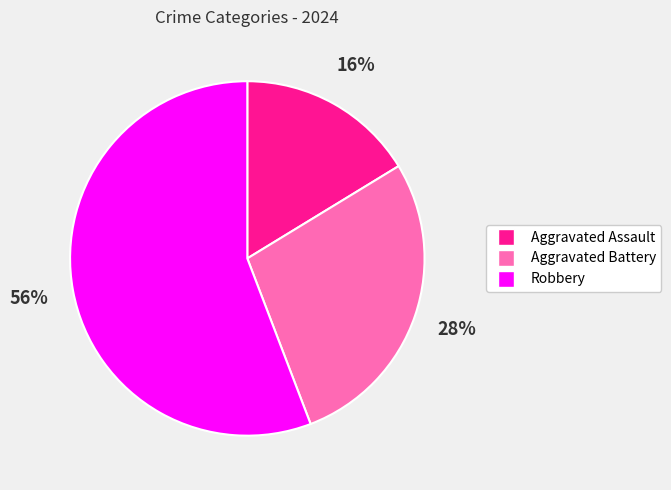

Between Aggravated Battery and Aggravated Assault, which is larger?

Aggravated Battery